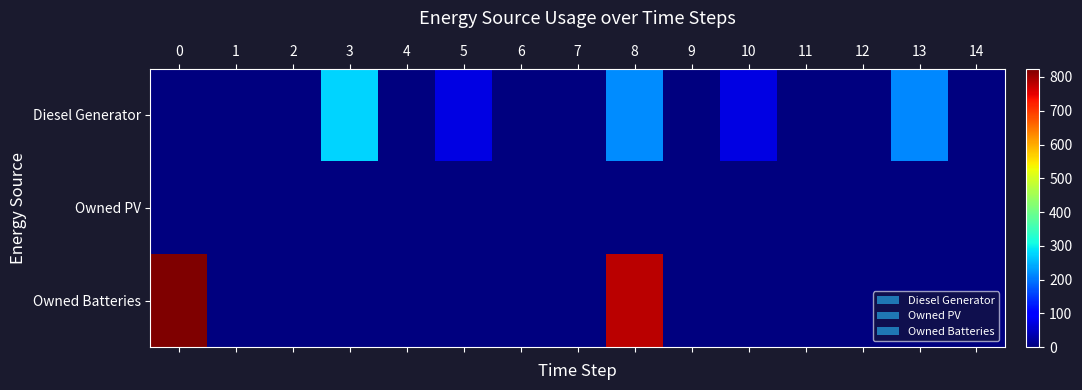

What is the sum of all Owned Batteries values?

1606